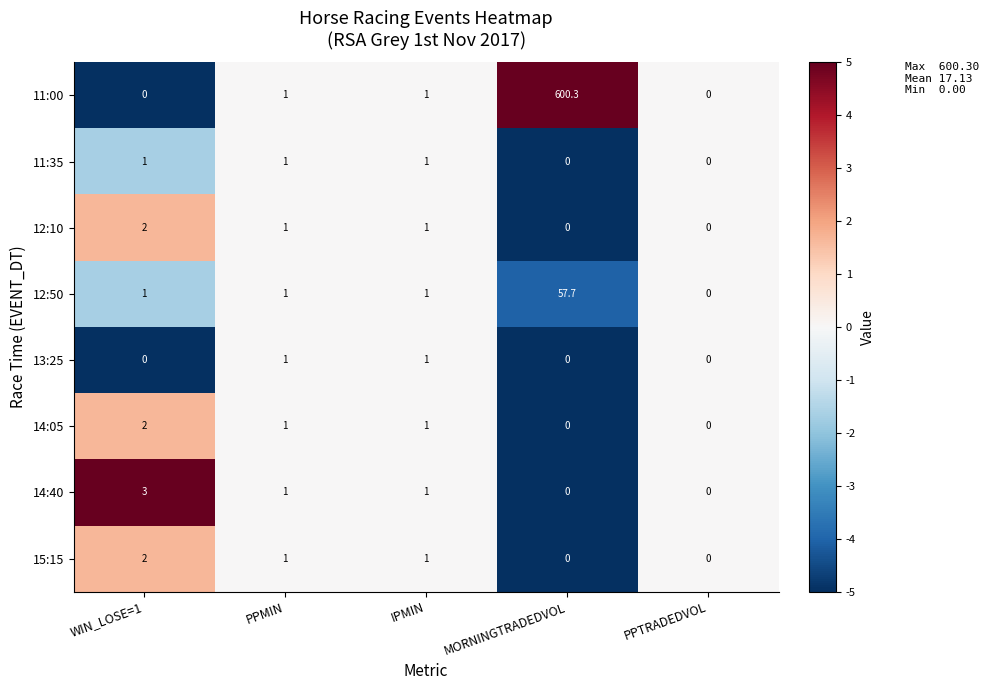

At which category is the sum across all series the highest?

MORNINGTRADEDVOL